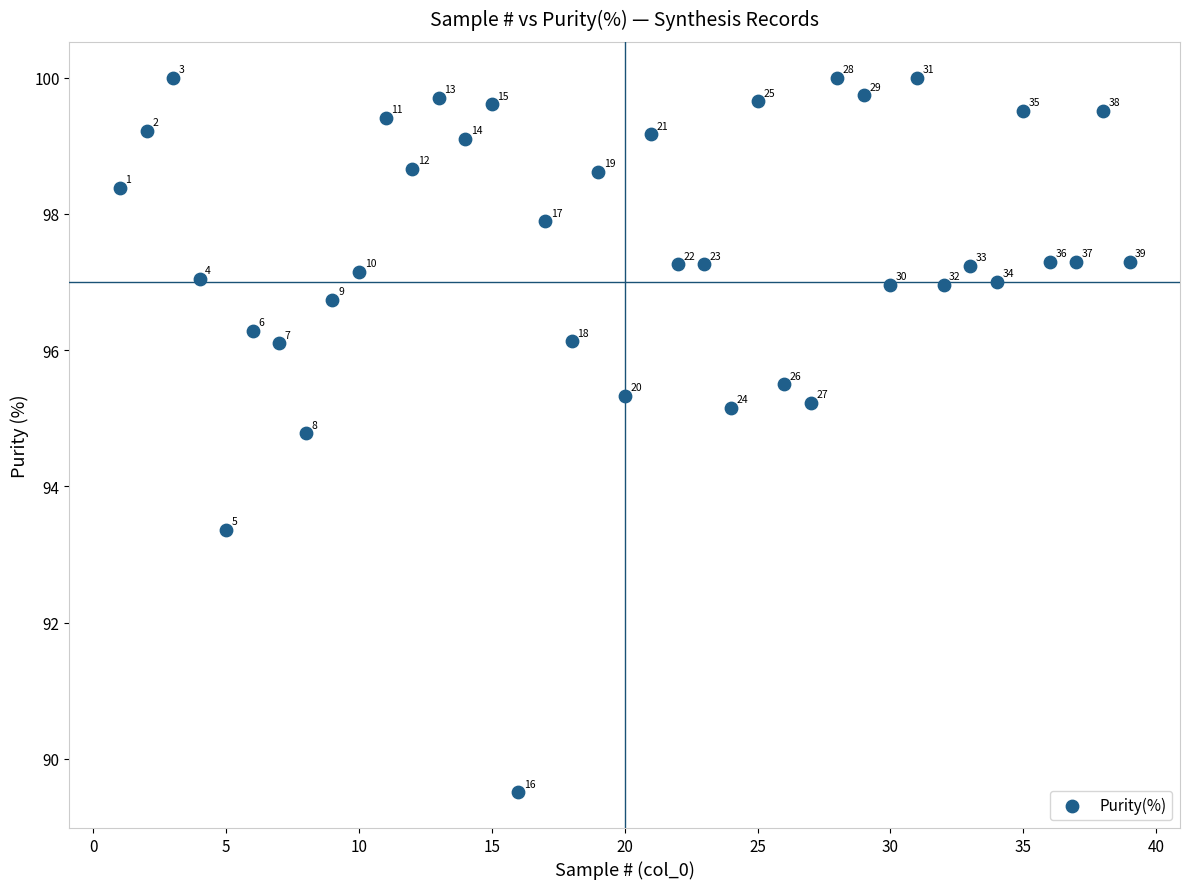

What Y value in the scatter plot is closest to 94?

93.4